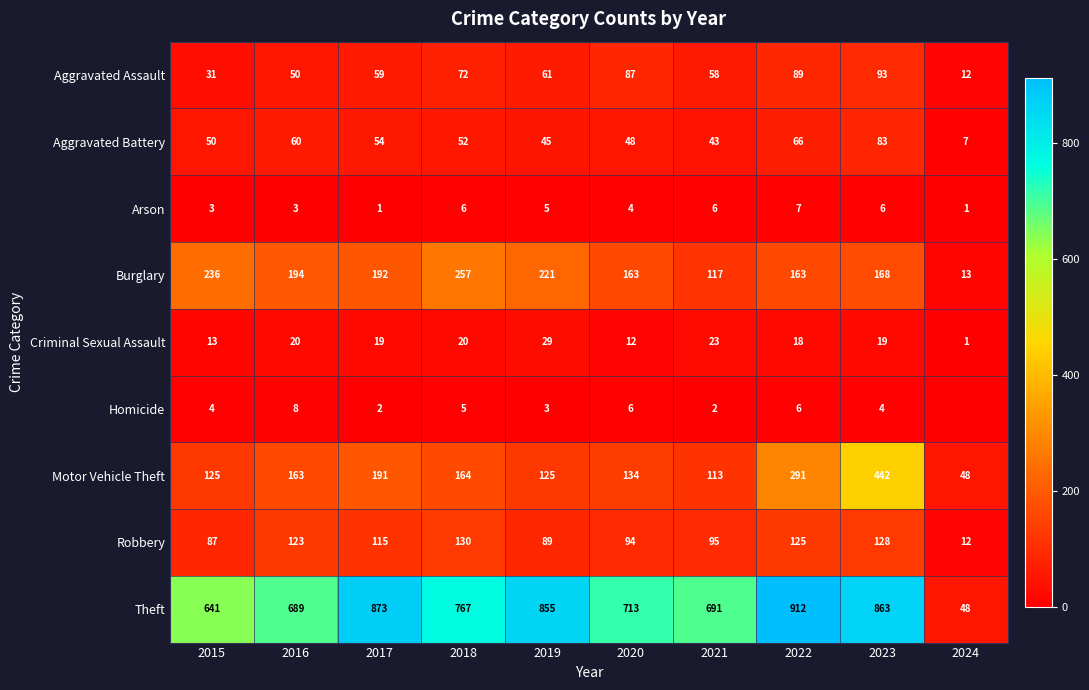

What is the sum of the Burglary values at 2021 and 2019?

338